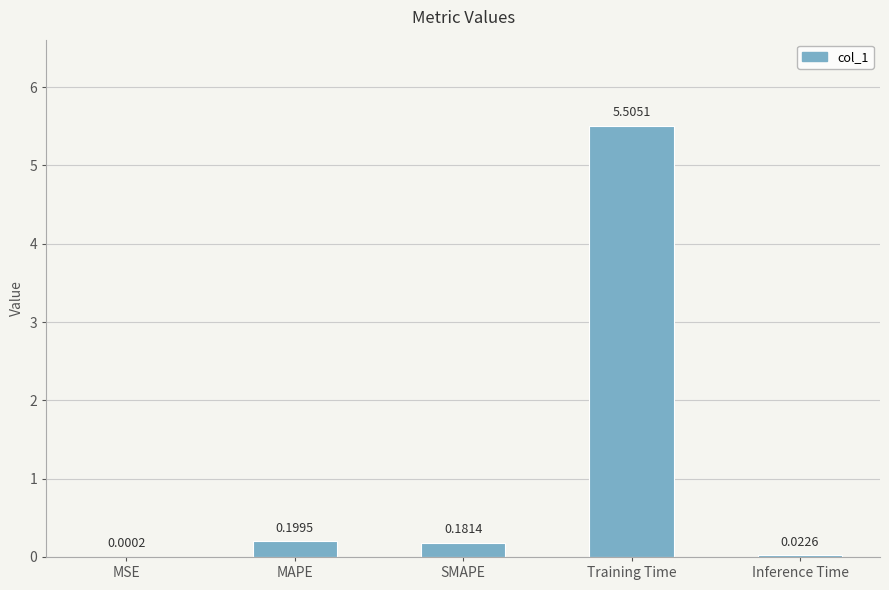

Which label corresponds to the largest value in the chart?

Training Time